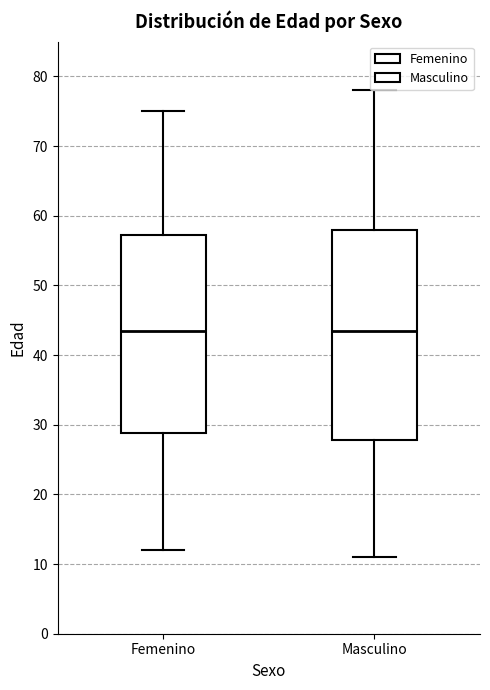

Reading left to right, transcribe this box plot: for each box, give where its median line is, the range the box spans, and where its two whiskers end, as read against the y-axis. The values are not printed on the chart, so give them approximately, as read against the axis.

Femenino: median 44, box 29 to 57, whiskers 12 to 75
Masculino: median 44, box 28 to 58, whiskers 11 to 78